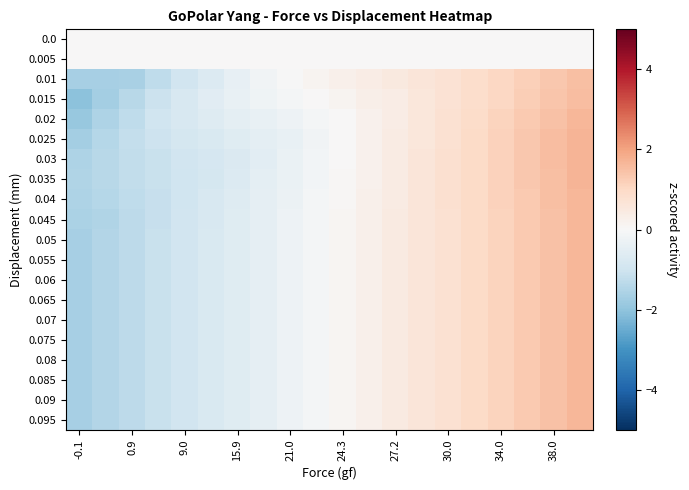

At how many categories does at least one series exceed 0?

11